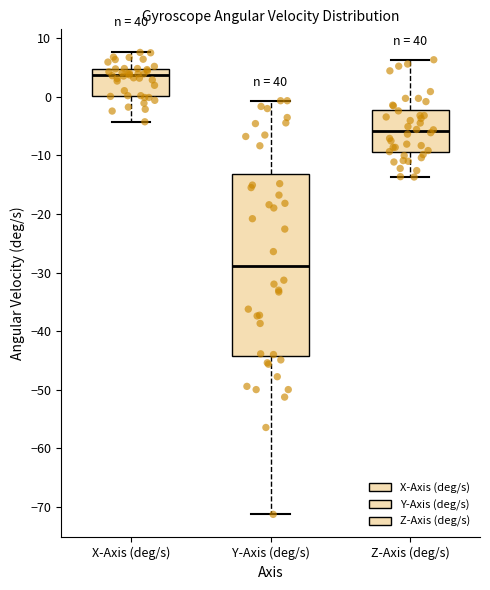

Where is the lower edge of the box for Z-Axis (deg/s) on the y-axis? The values are not printed on the chart, so give them approximately, as read against the axis.

-9